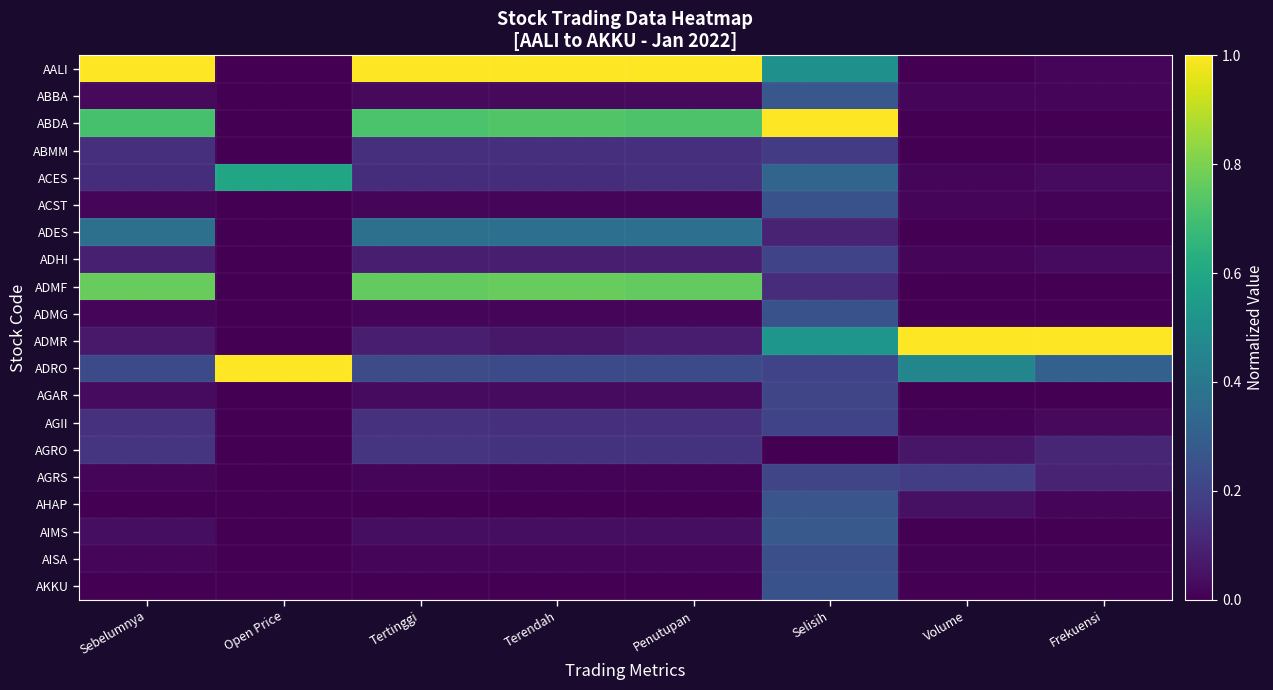

Which label corresponds to the largest value in the chart?

Sebelumnya